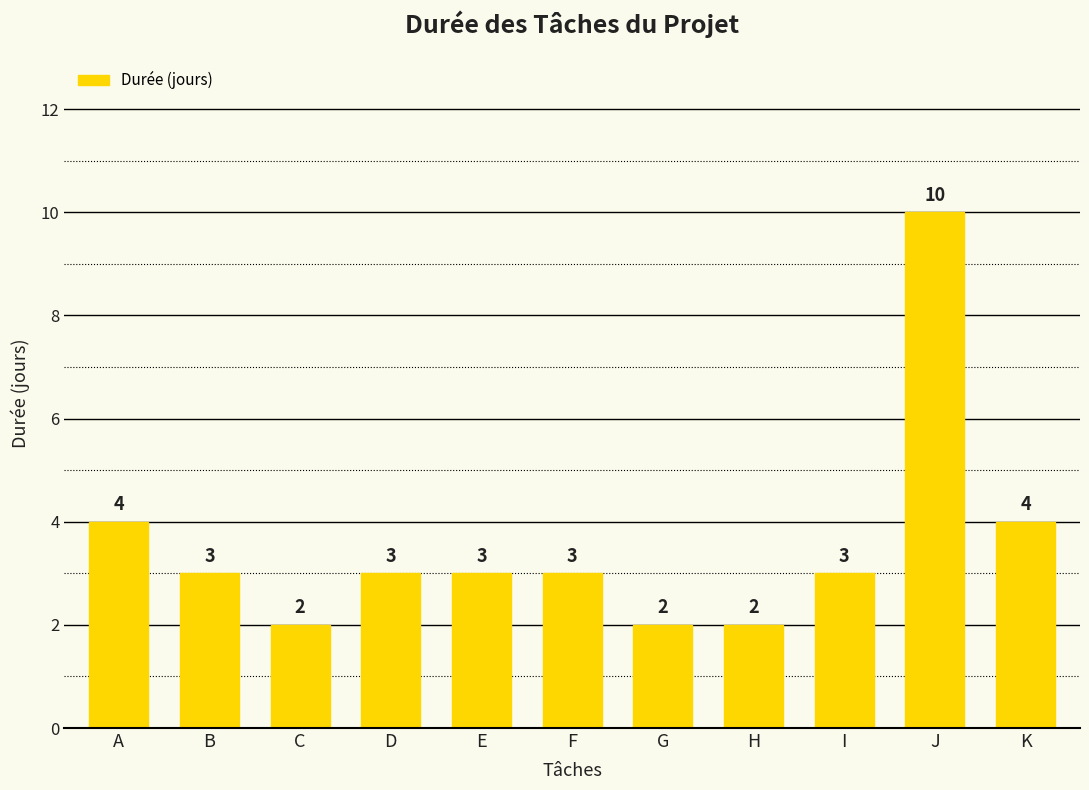

Are the bars grouped side by side (vs. stacked)?

No